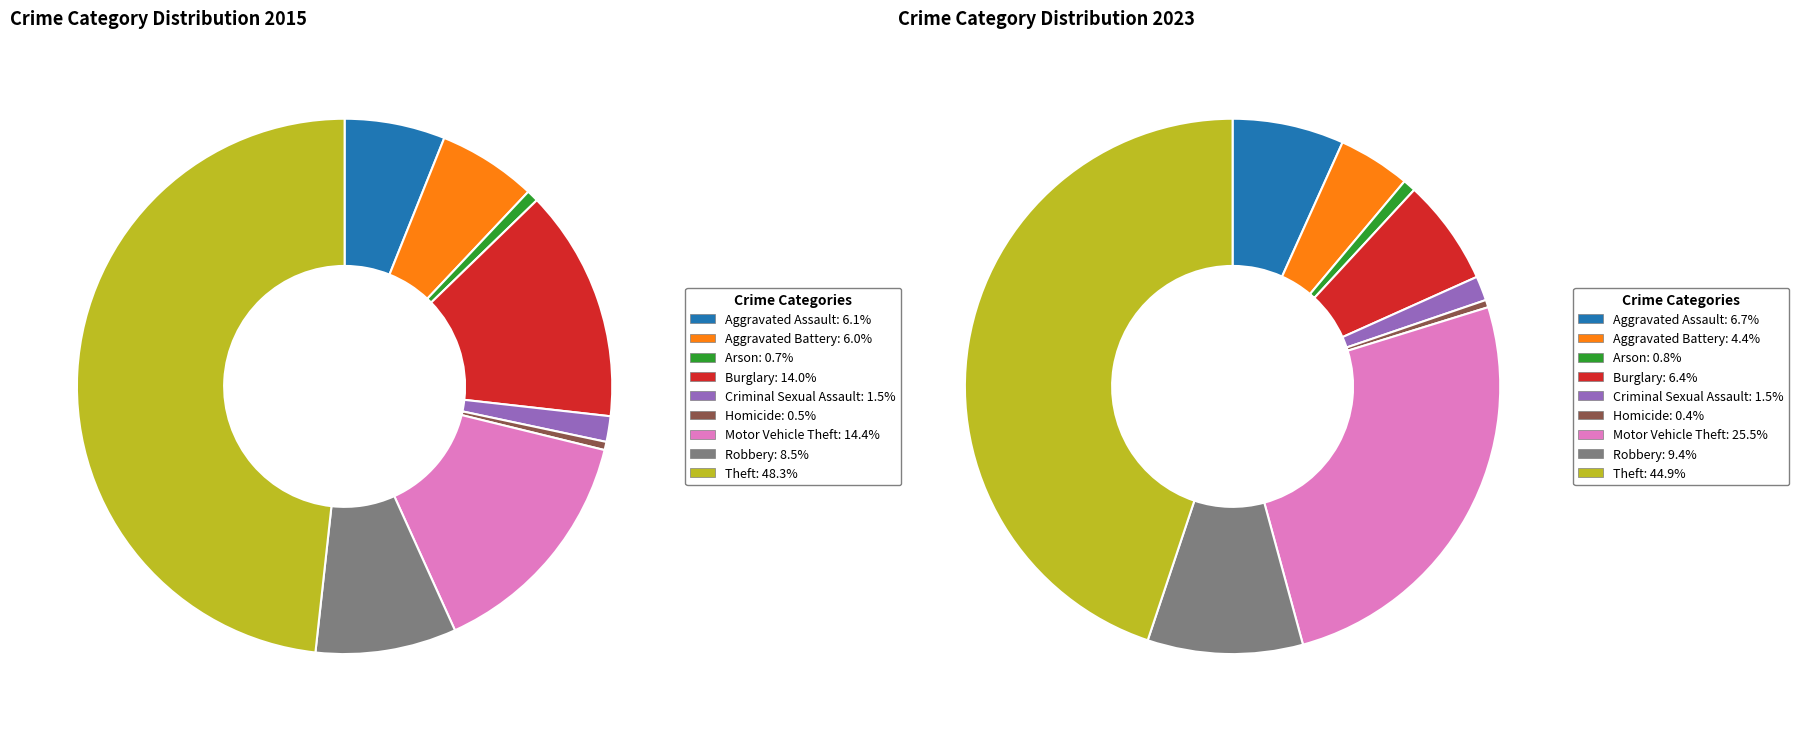

How many slices are in this pie chart?

9